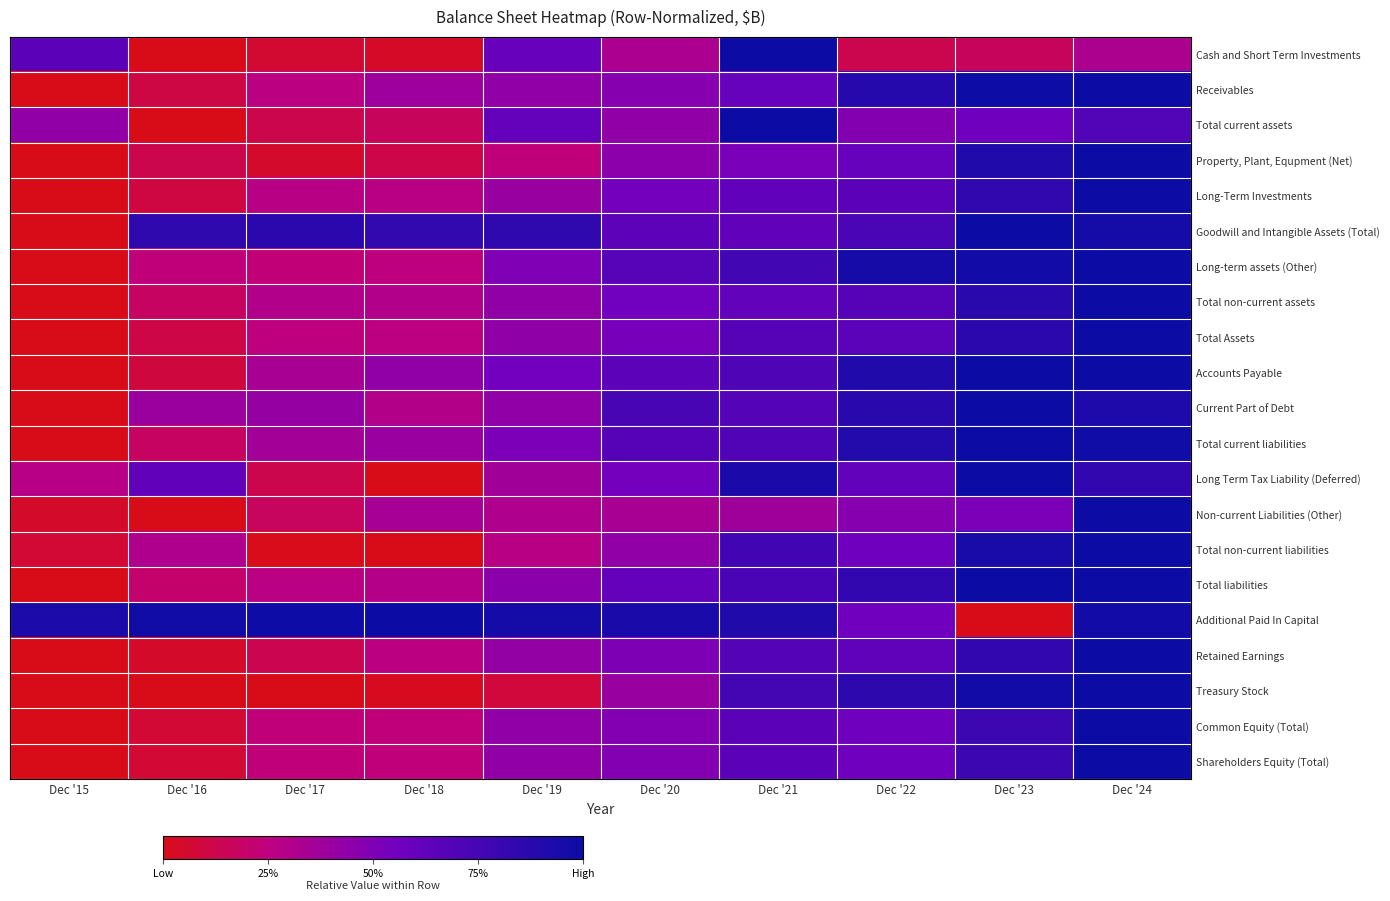

How many distinct data groups are displayed?

21